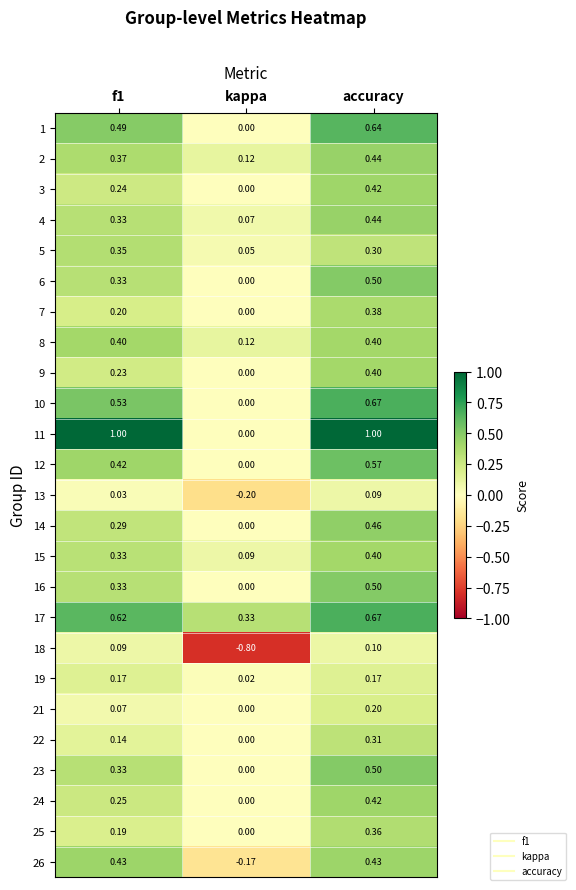

At which label is 25 closest to 0?

kappa